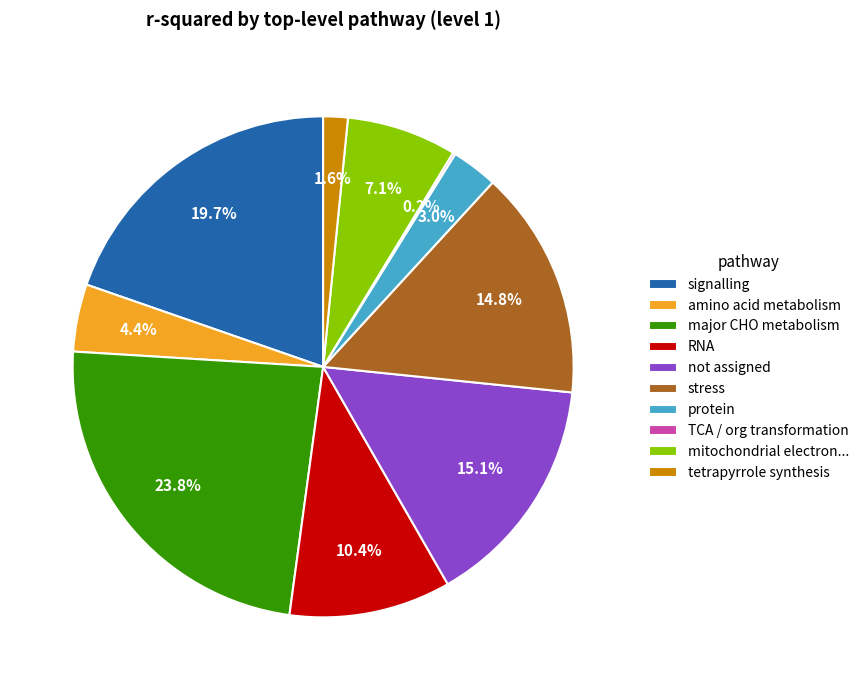

Does major CHO metabolism represent more than half of the total?

No